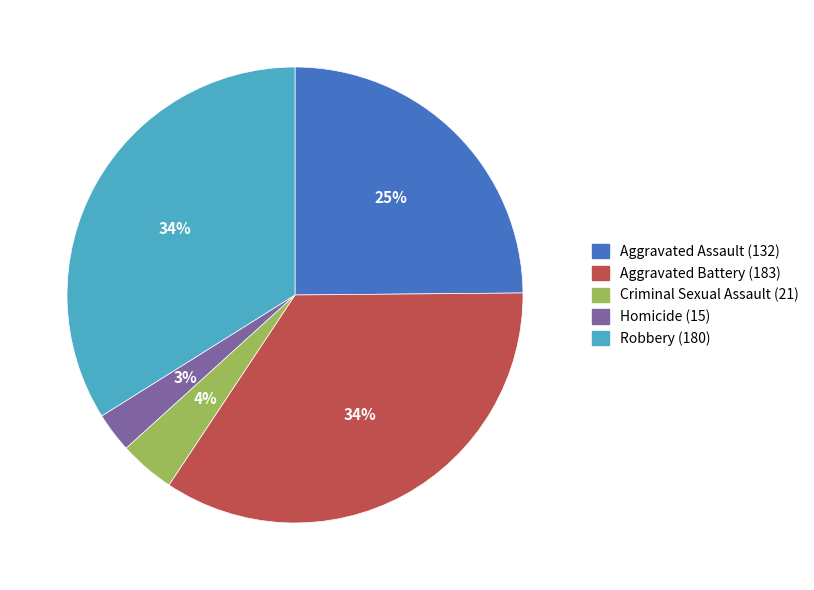

Do Criminal Sexual Assault (21) and Robbery (180) together represent more than half of the pie?

No